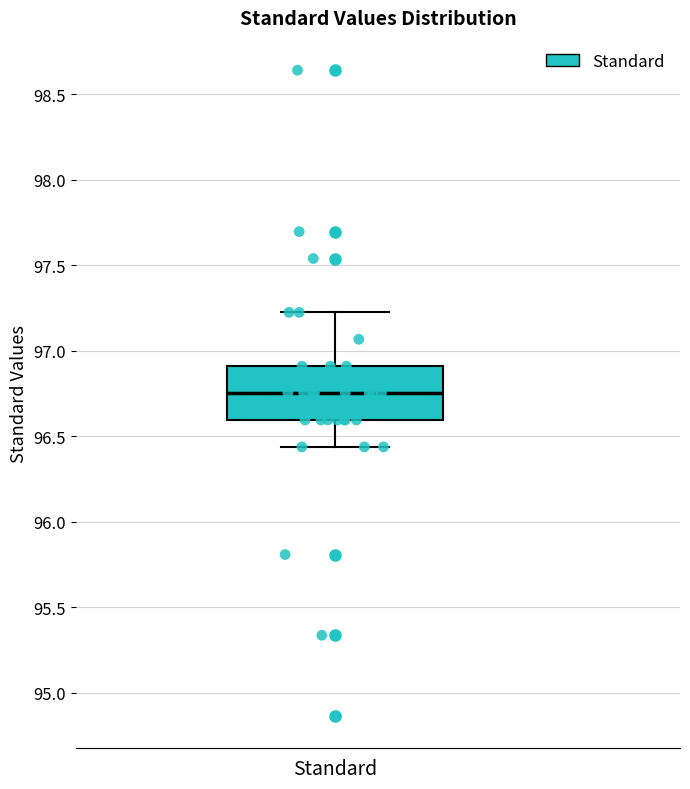

Read this box plot against the y-axis: the position of the median line, the range covered by the box, and the ends of both whiskers. The values are not printed on the chart, so give them approximately, as read against the axis.

median 96.75, box 96.60 to 96.90, whiskers 96.45 to 97.20